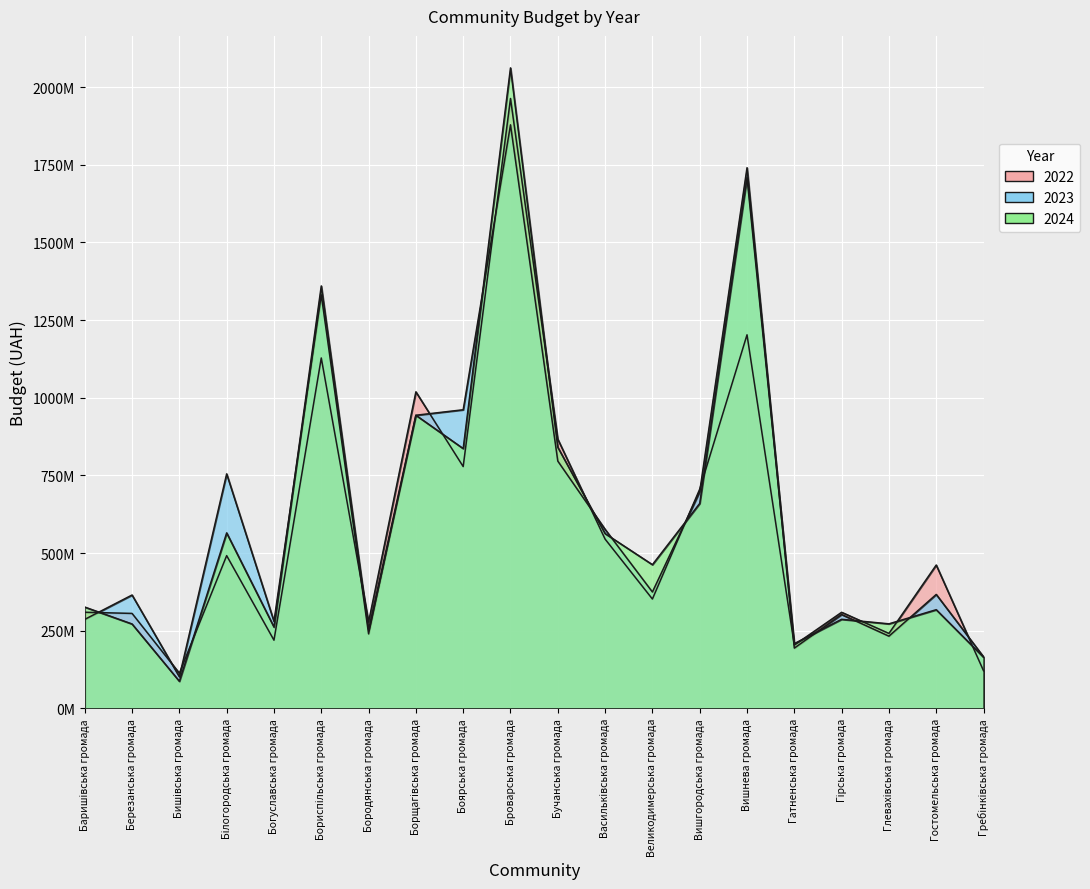

Between Баришівська громада and Бориспільська громада, which series saw the biggest shift?

2023